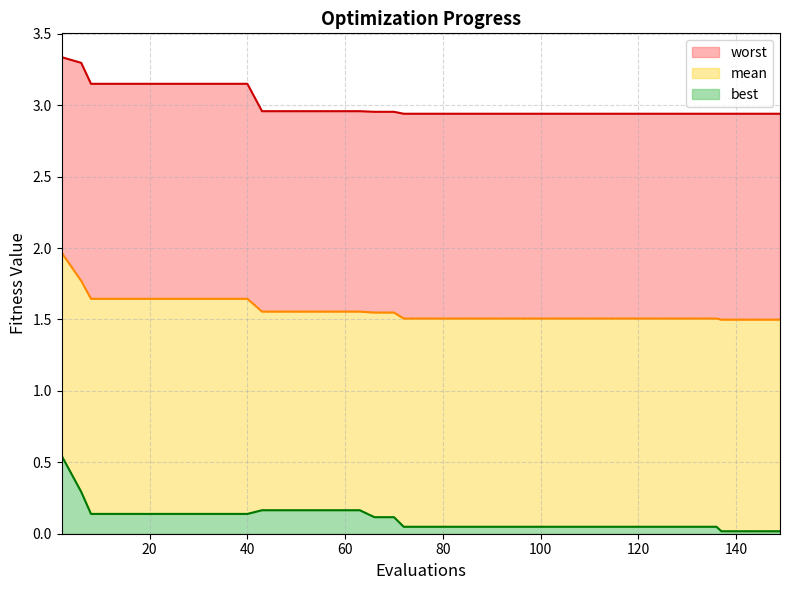

Count the number of categories in the chart.

40